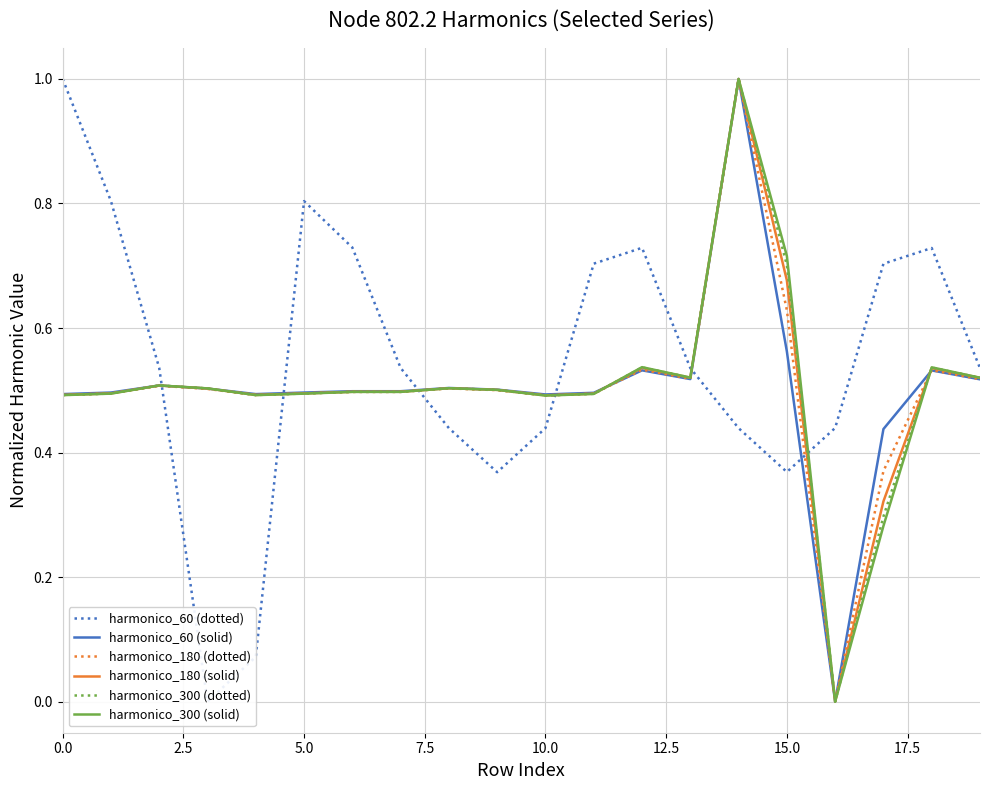

What is the average value of the harmonico_60 (dotted) series?

0.5